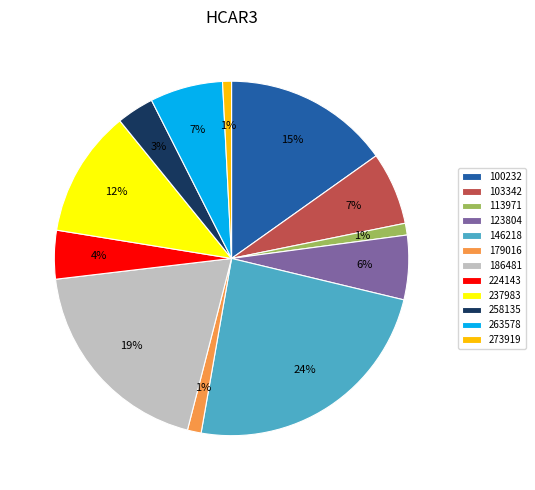

To the nearest percent, what portion does 273919 represent?

1%